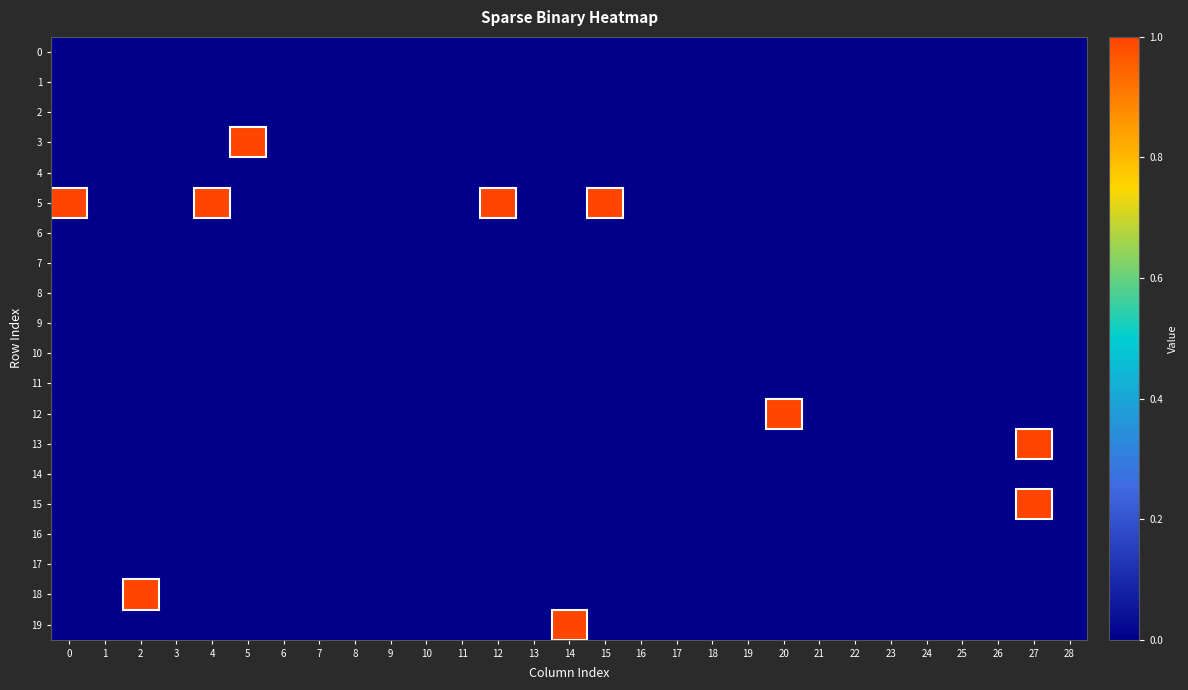

Rank the series at 18 from highest to lowest value.

0, 1, 2, 3, 4, 5, 6, 7, 8, 9, 10, 11, 12, 13, 14, 15, 16, 17, 18, 19